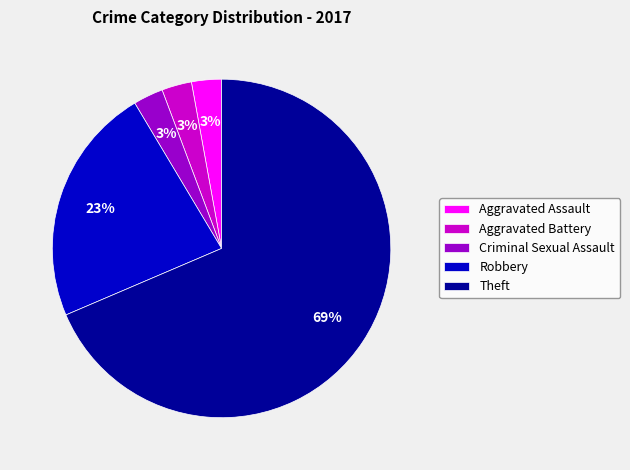

Which category has the biggest portion of the pie?

Theft